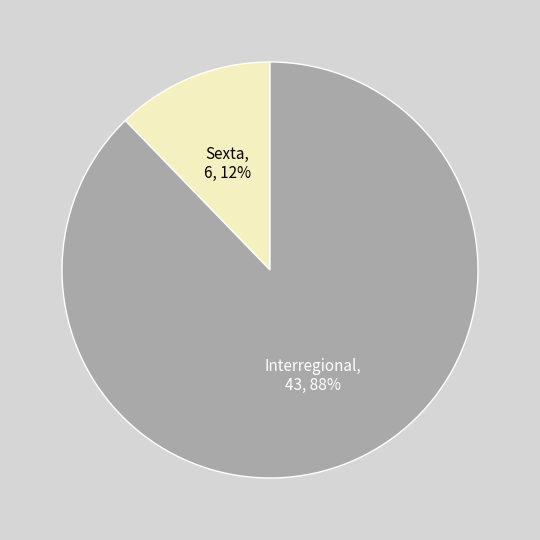

Does any single category account for the majority?

Yes